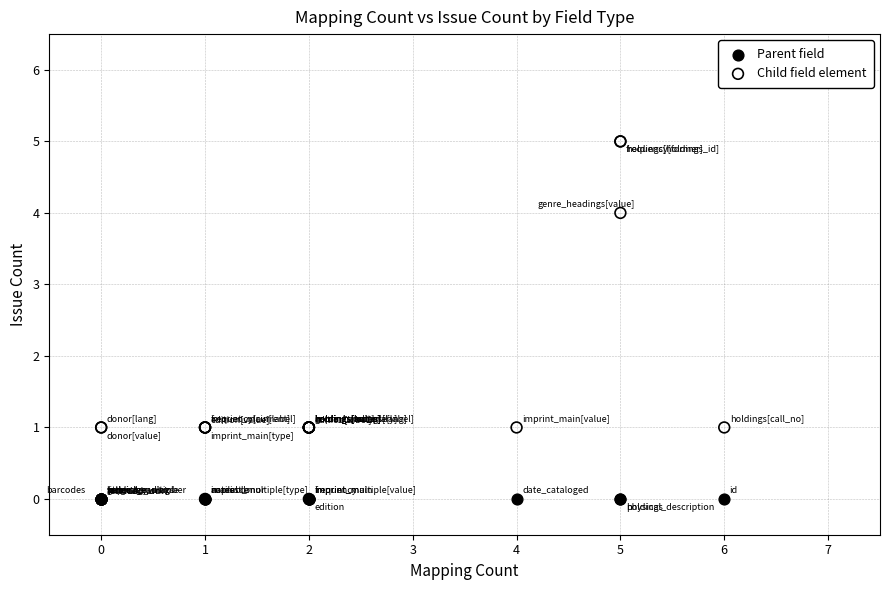

What are all the series names shown in the legend?

Parent field, Child field element